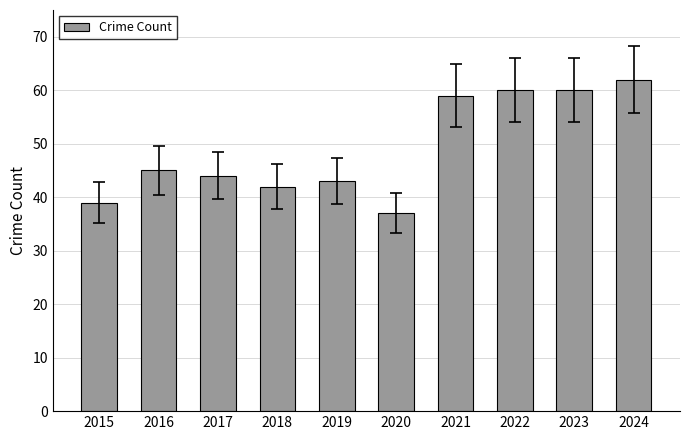

Which label corresponds to the largest value in the chart?

2024